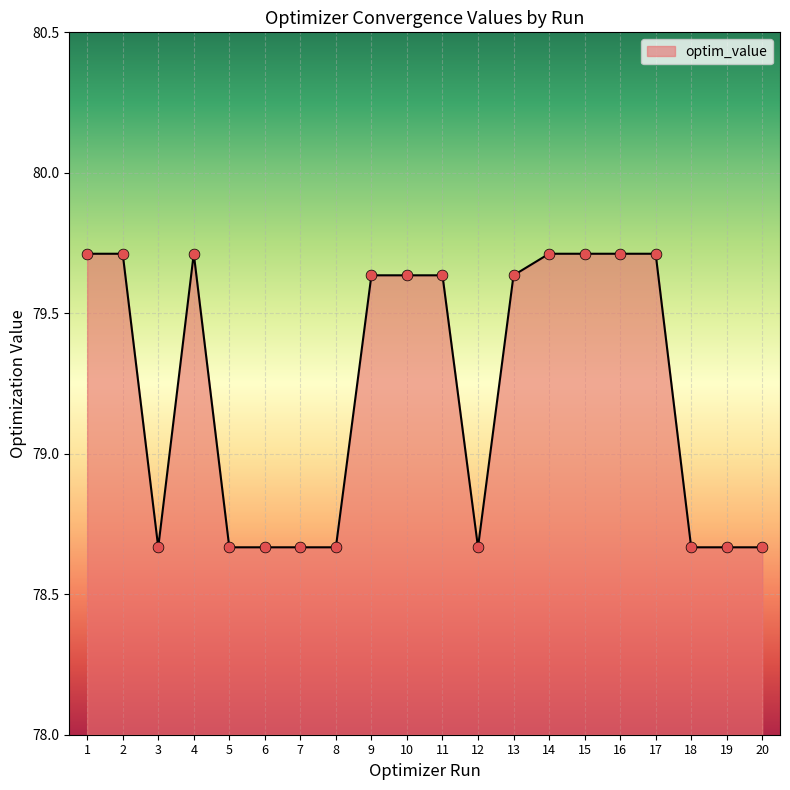

What is the change in value from 8 to 13?

+1.0